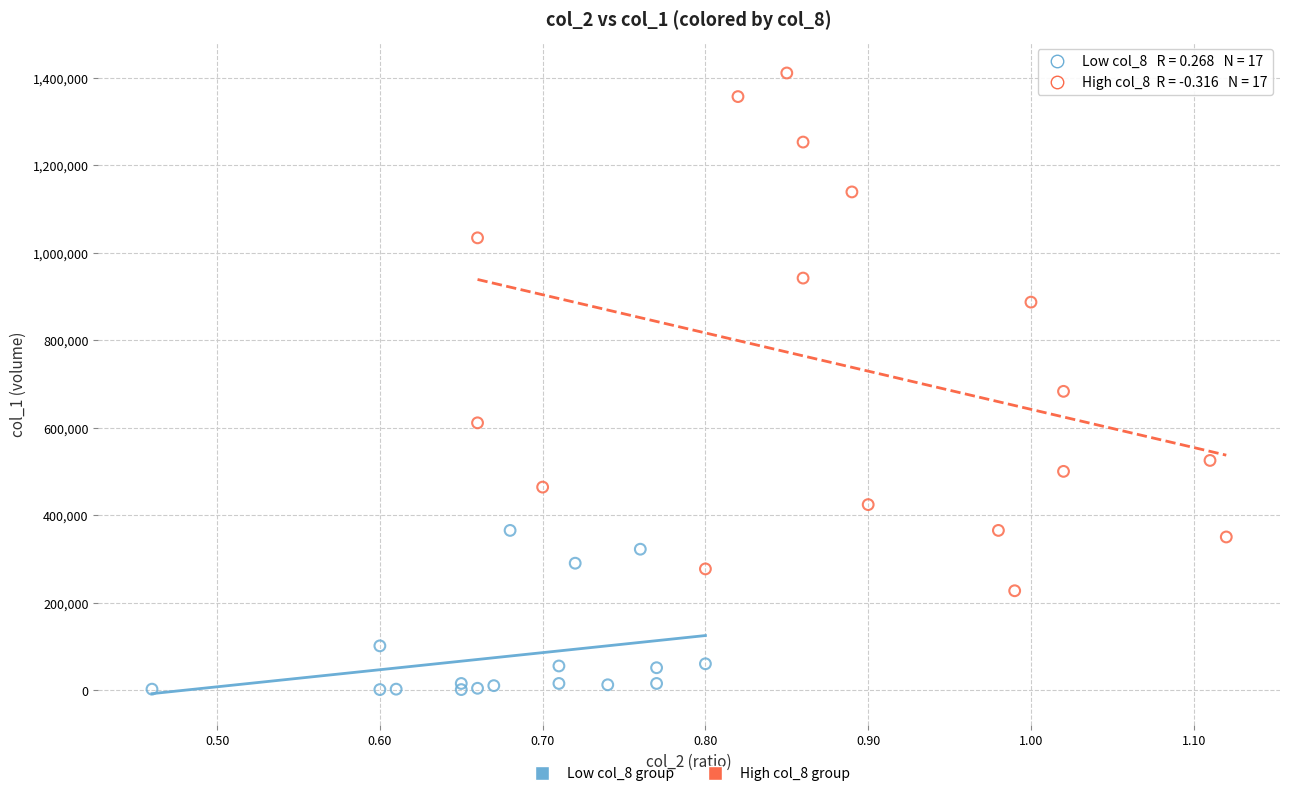

Which series has the widest spread of Y values?

High col_8 group